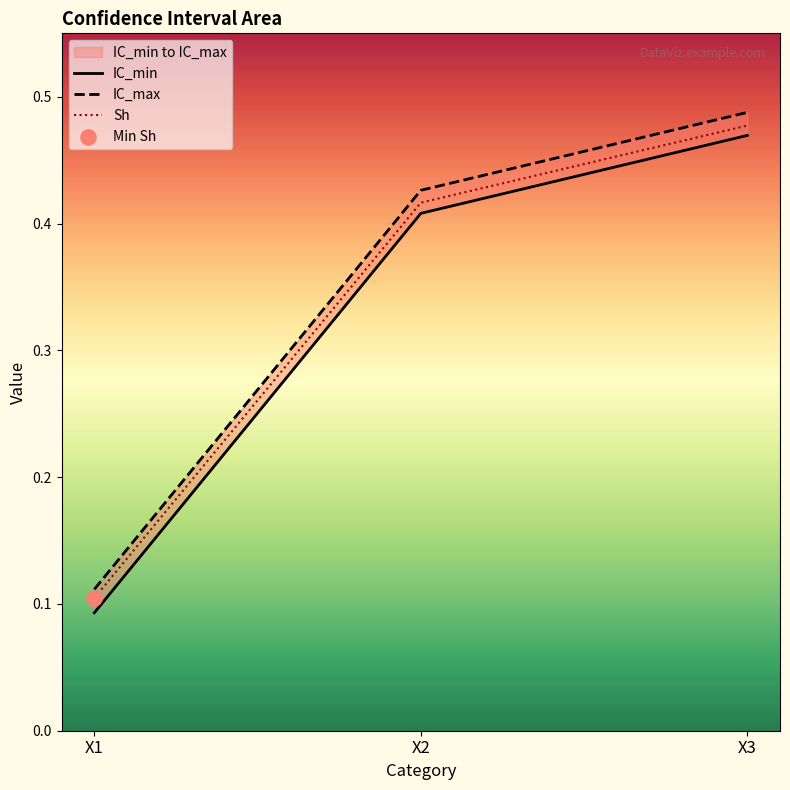

What are all the series names shown in the legend?

IC_min, IC_max, Sh